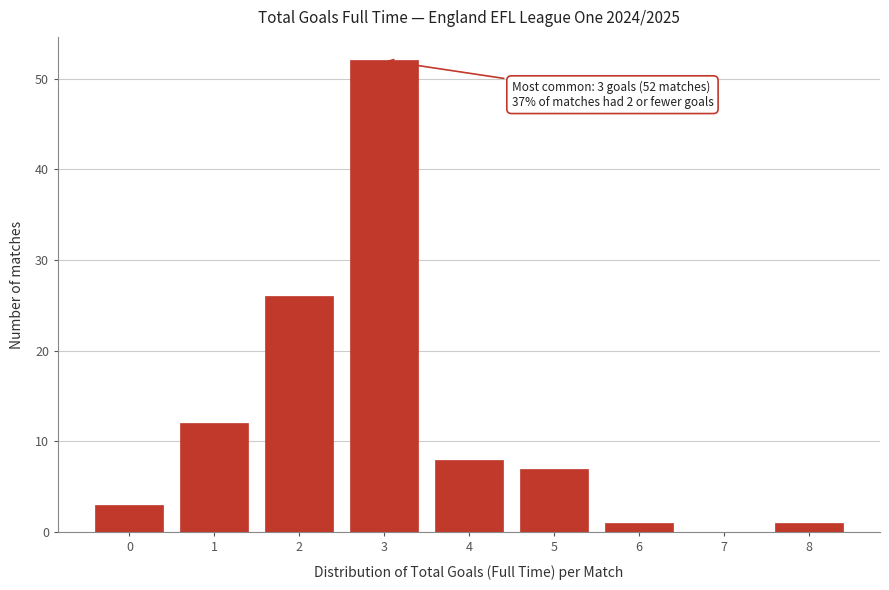

Over which range of the x-axis is the bar tallest?

2.5 to 3.5